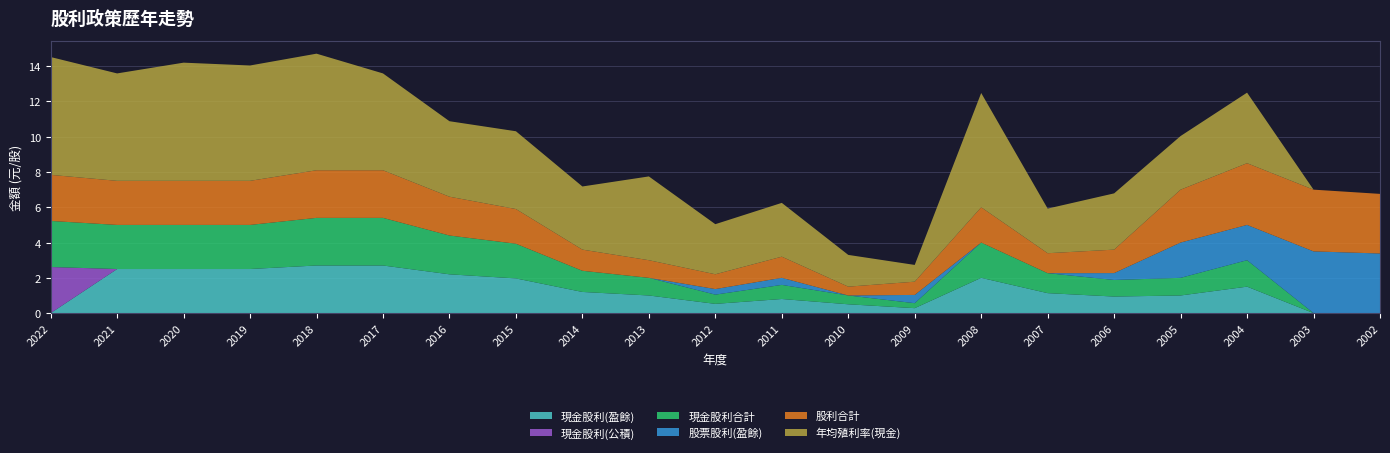

Reading left to right, list all the values displayed in this chart.

現金股利(盈餘): 0.0	2.5	2.5	2.5	2.7	2.7	2.2	2.0	1.2	1.0	0.5	0.8	0.5	0.3	2.0	1.1	0.9	1.0	1.5	0.0	0.0
現金股利(公積): 2.6	0.0	0.0	0.0	0.0	0.0	0.0	0.0	0.0	0.0	0.0	0.0	0.0	0.0	0.0	0.0	0.0	0.0	0.0	0.0	0.0
現金股利合計: 2.6	2.5	2.5	2.5	2.7	2.7	2.2	2.0	1.2	1.0	0.5	0.8	0.5	0.3	2.0	1.1	0.9	1.0	1.5	0.0	0.0
股票股利(盈餘): 0.0	0.0	0.0	0.0	0.0	0.0	0.0	0.0	0.0	0.0	0.3	0.4	0.0	0.5	0.0	0.0	0.4	2.0	2.0	3.5	3.4
股利合計: 2.6	2.5	2.5	2.5	2.7	2.7	2.2	2.0	1.2	1.0	0.8	1.2	0.5	0.8	2.0	1.1	1.3	3.0	3.5	3.5	3.4
年均殖利率(現金): 6.7	6.1	6.7	6.5	6.6	5.5	4.3	4.4	3.6	4.8	2.8	3.0	1.8	0.9	6.5	2.5	3.2	3.0	4.0	0.0	0.0